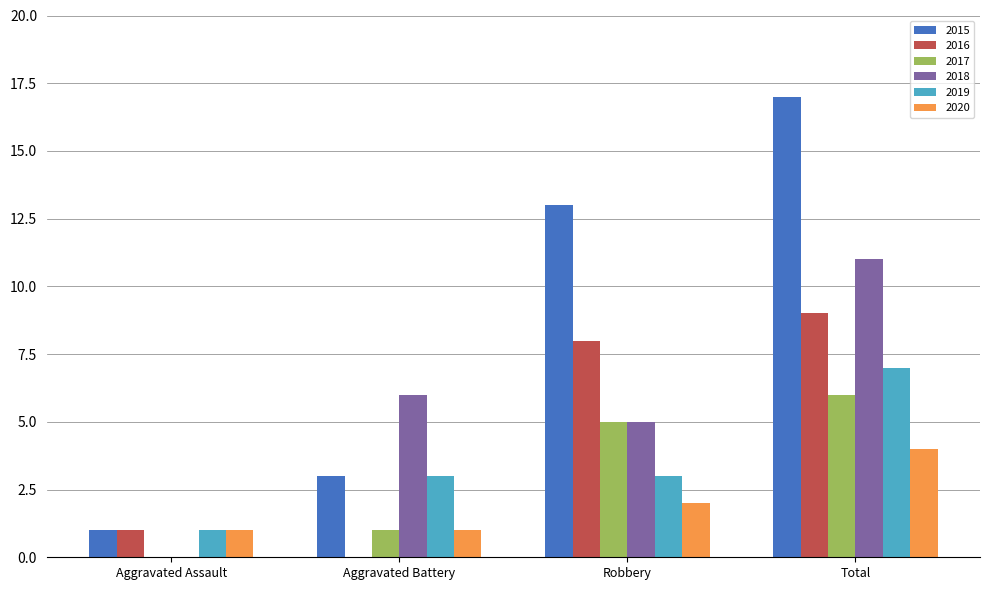

Count the 2017 values in the range 1 to 6.

3